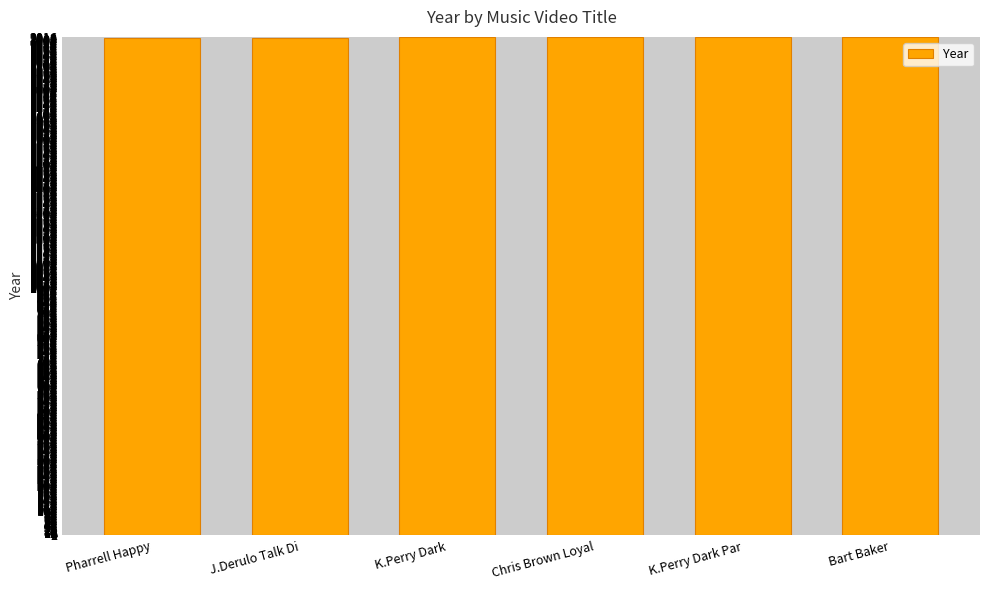

What is the label of the 2nd bar from the right?

K.Perry Dark Par